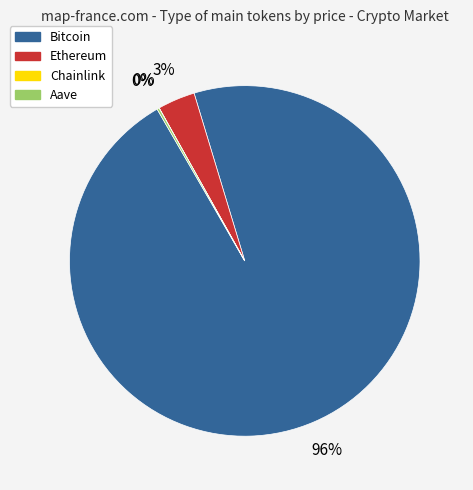

Which slice represents more than half of the pie?

Bitcoin